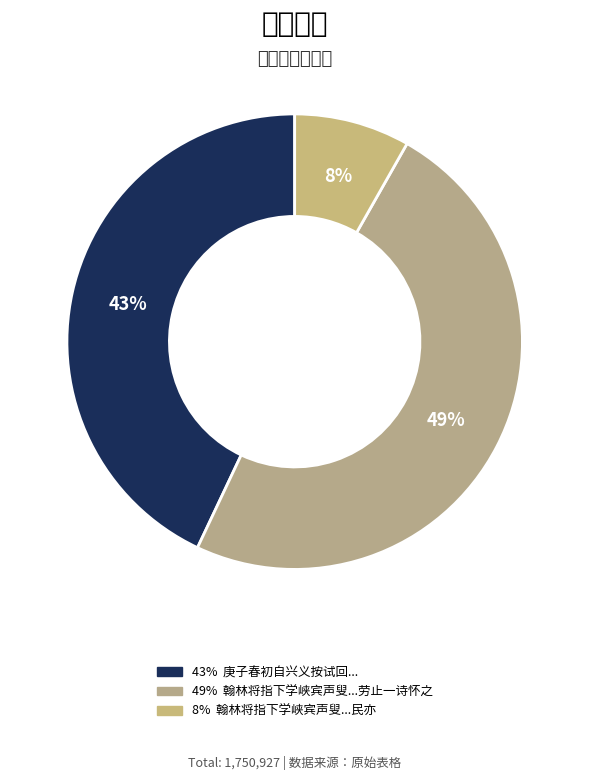

Does any single category account for the majority?

No